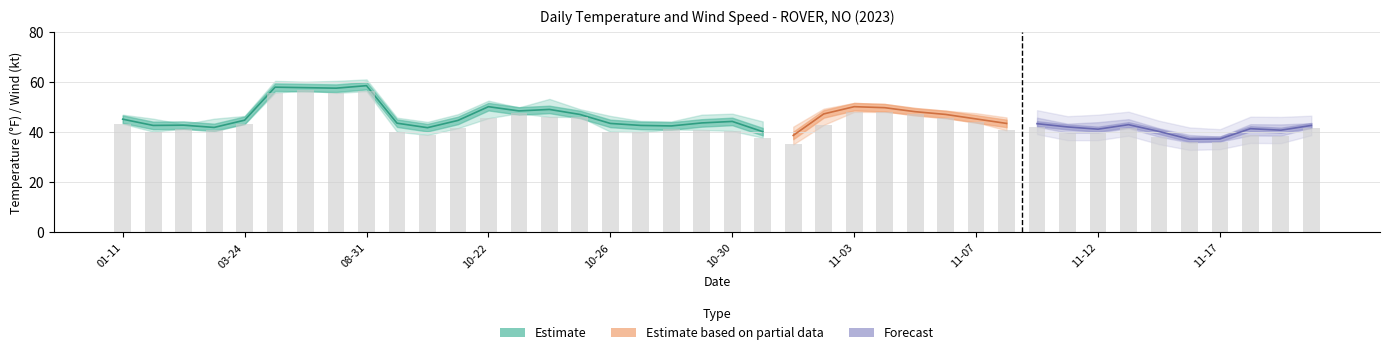

What is the label of the 38th bar from the right?

2023-02-14